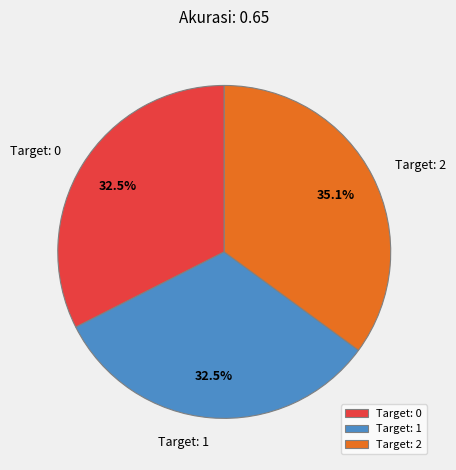

Is the sum of Target: 0 and Target: 2 greater than half?

Yes